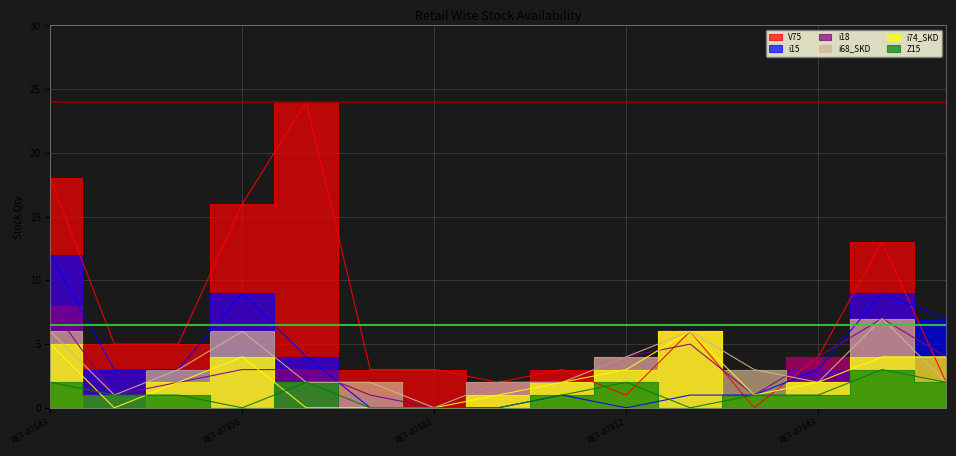

How many values in V75 are above zero?

14